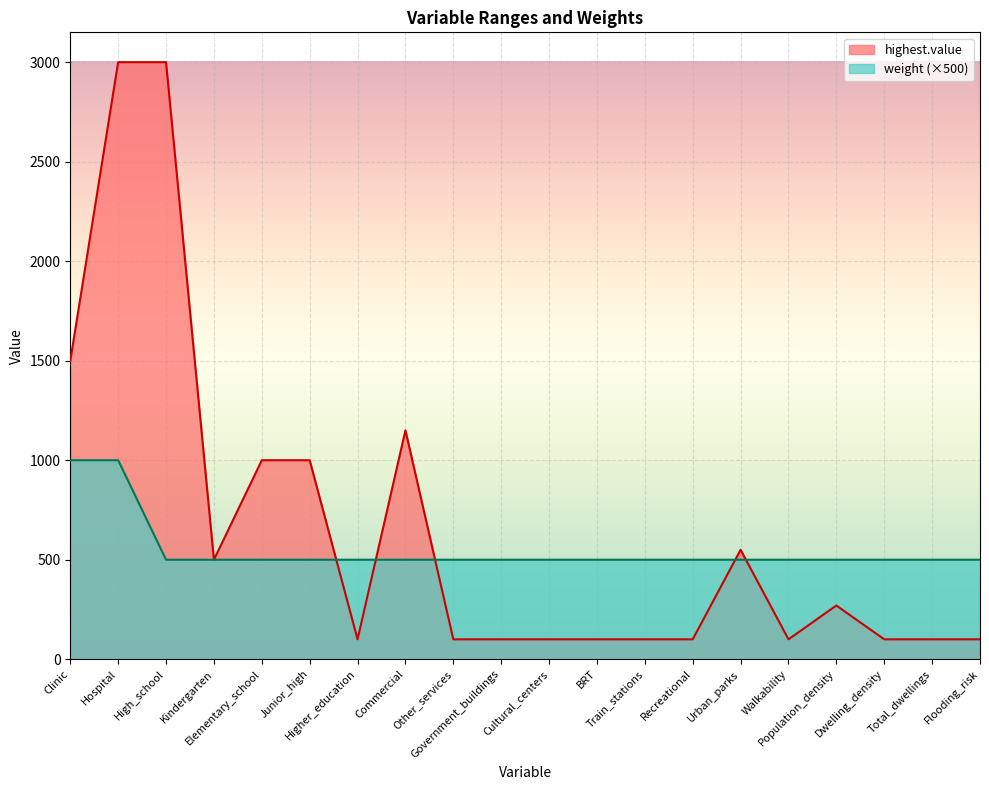

How many interior local valleys does the highest.value series have?

3